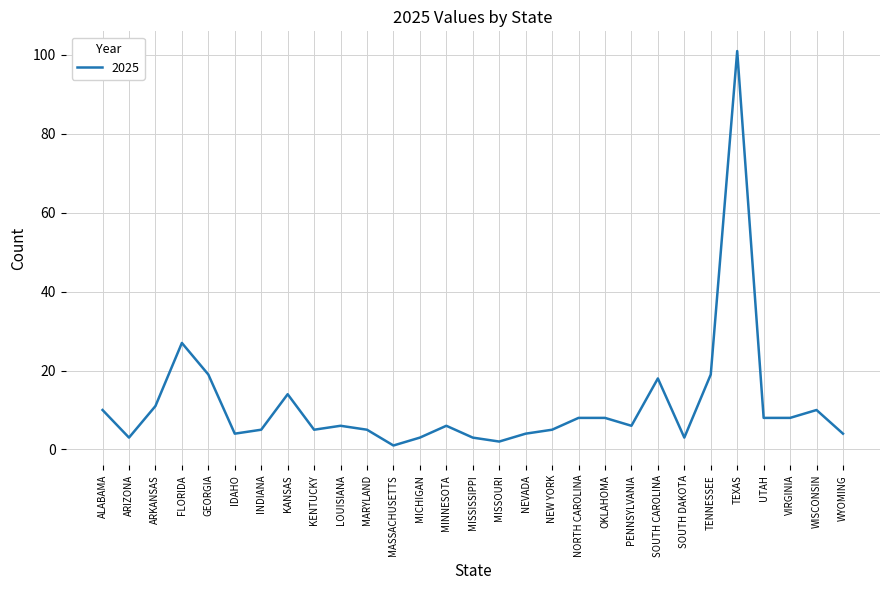

Is it true that the value at MARYLAND is 5?

True